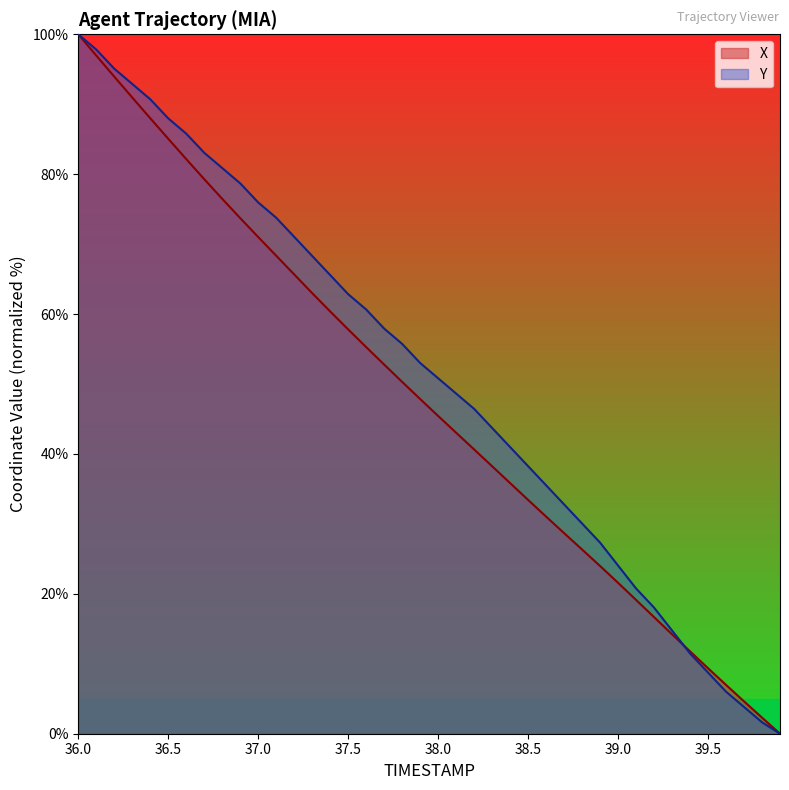

Reading left to right, what are all the values shown in this chart?

X: 100.0	97.0	93.9	91.0	88.0	85.1	82.2	79.3	76.5	73.7	71.0	68.3	65.7	63.0	60.4	57.8	55.3	52.8	50.3	47.9	45.4	43.0	40.6	38.2	35.8	33.4	31.0	28.7	26.3	24.0	21.6	19.1	16.7	14.2	11.8	9.4	7.0	4.6	2.3	0.0
Y: 100.0	97.8	95.1	92.9	90.7	88.0	85.8	83.1	80.9	78.7	76.0	73.8	71.0	68.3	65.6	62.8	60.7	57.9	55.7	53.0	50.8	48.6	46.4	43.7	41.0	38.3	35.5	32.8	30.1	27.3	24.0	20.8	18.0	14.8	11.5	8.7	6.0	3.8	1.6	0.0